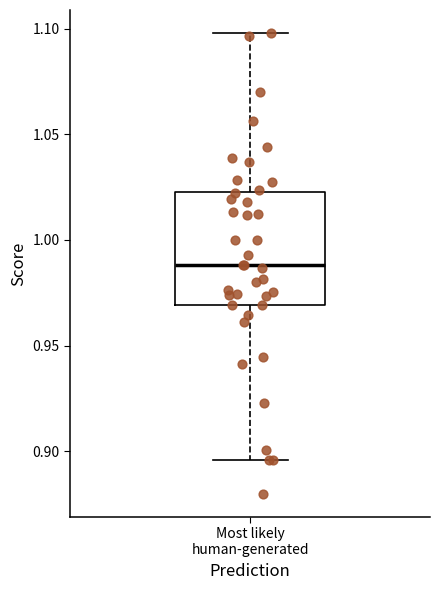

Where is the lower edge of the box for Most likely human-generated on the y-axis? The values are not printed on the chart, so give them approximately, as read against the axis.

0.970